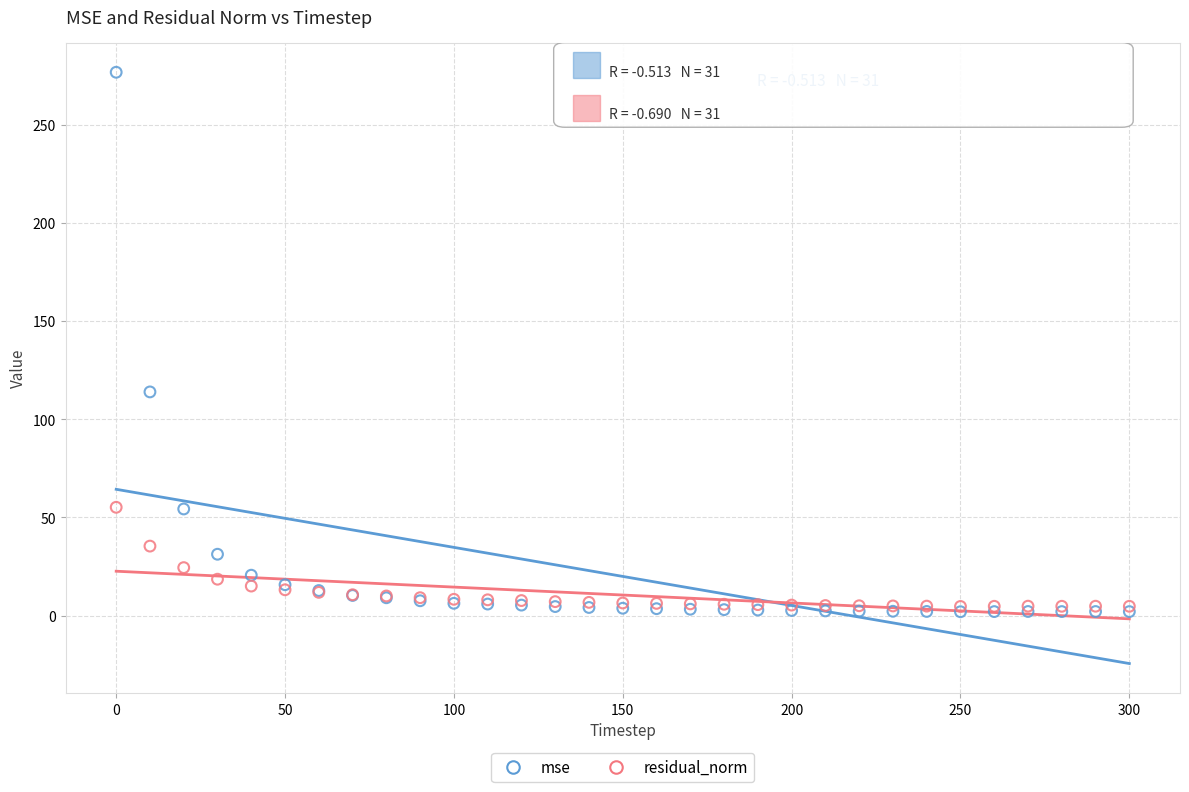

Which series reaches the minimum Y coordinate?

mse